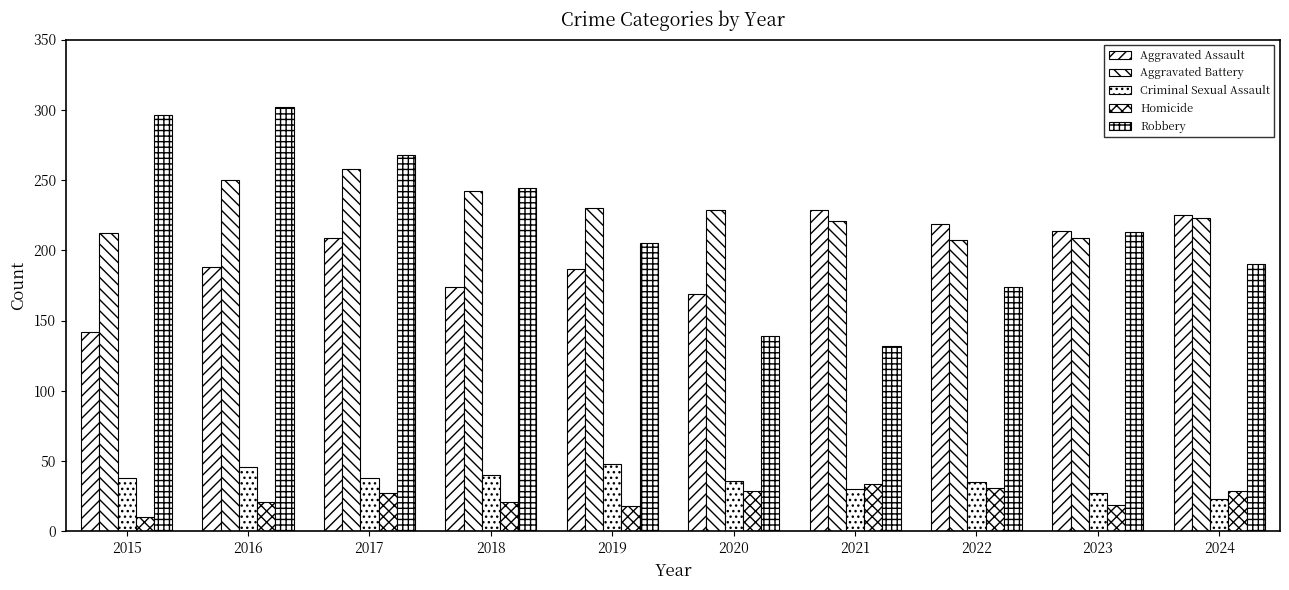

Which series changed the most between 2015 and 2024?

Robbery